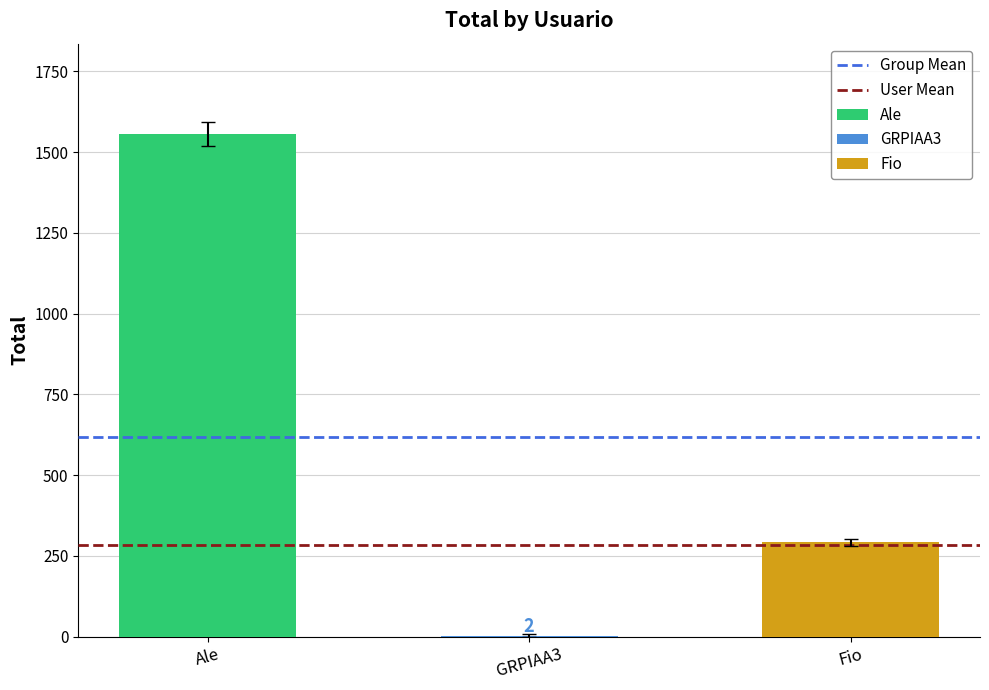

Where is User Mean nearest to the value 283?

Ale